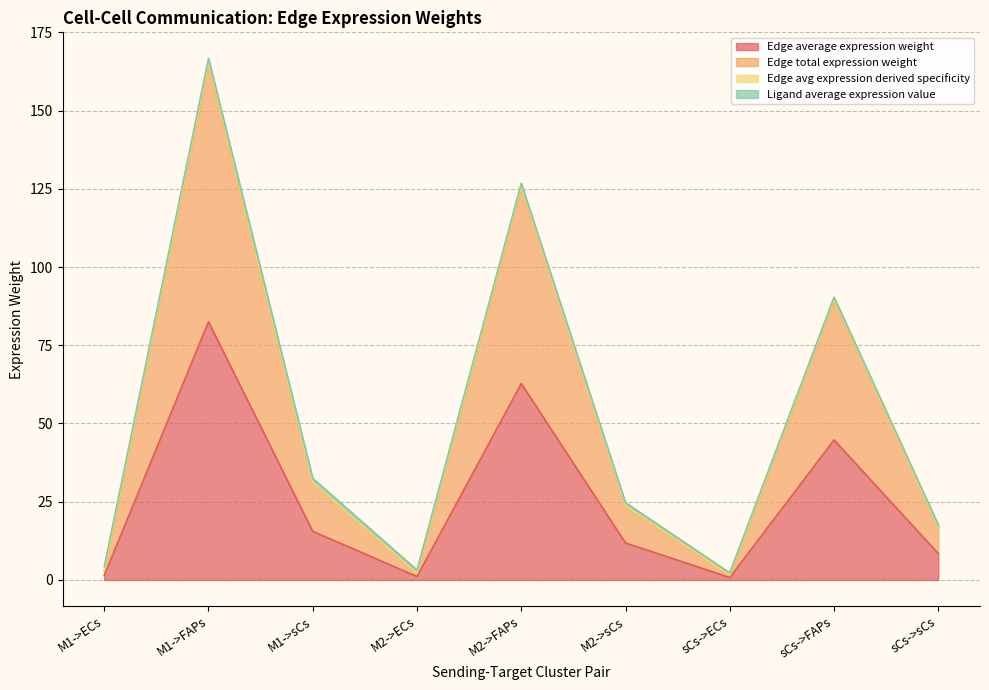

Which series has the widest spread of values?

Edge avg expression derived specificity